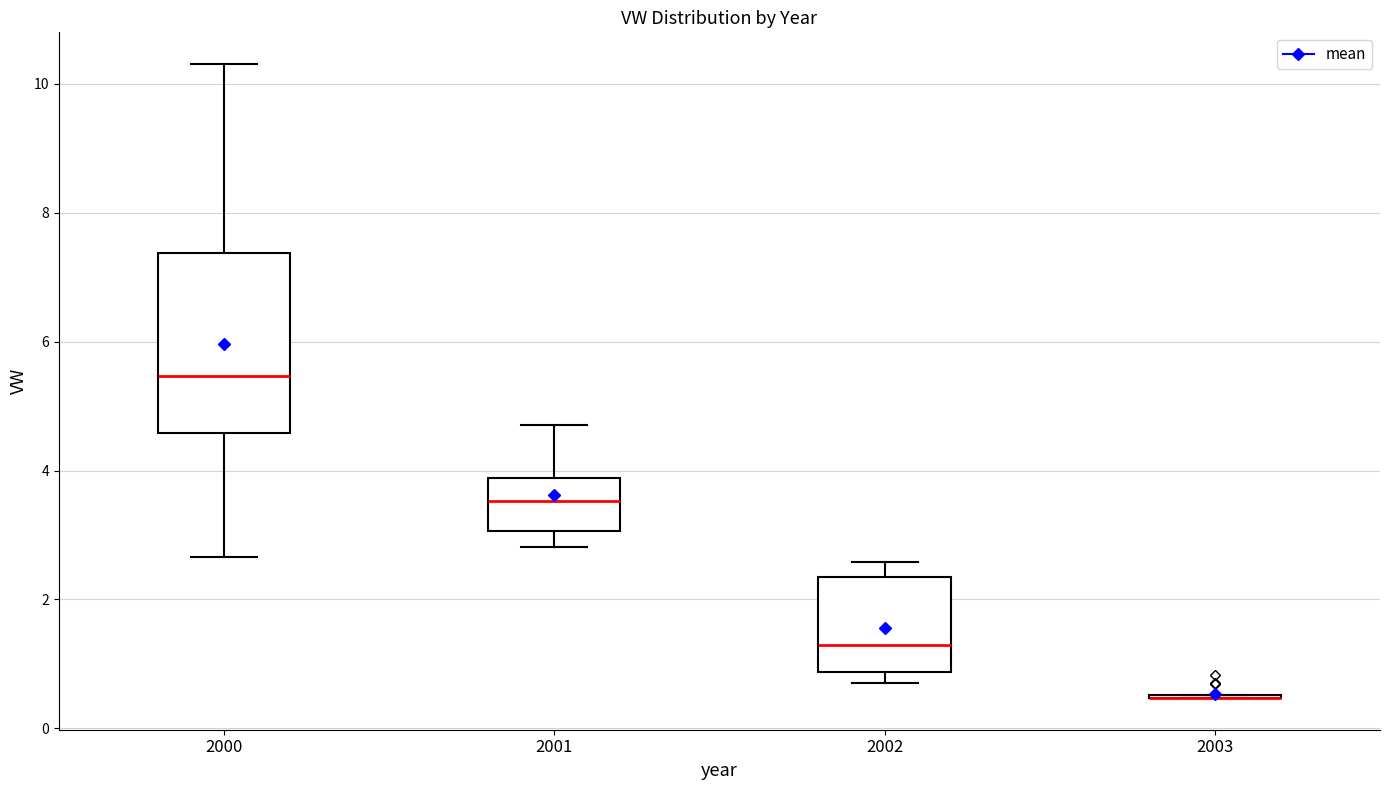

Comparing the boxes themselves (not the whiskers), which one is the tallest?

2000